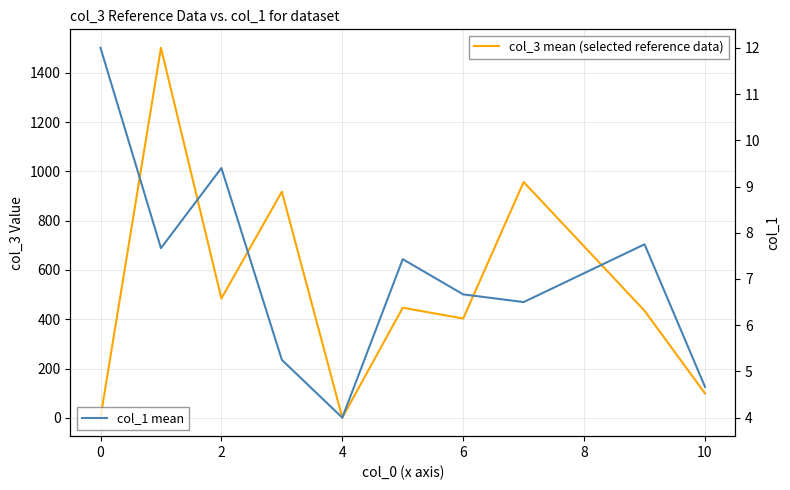

Does the chart display data point markers on the line(s)?

No